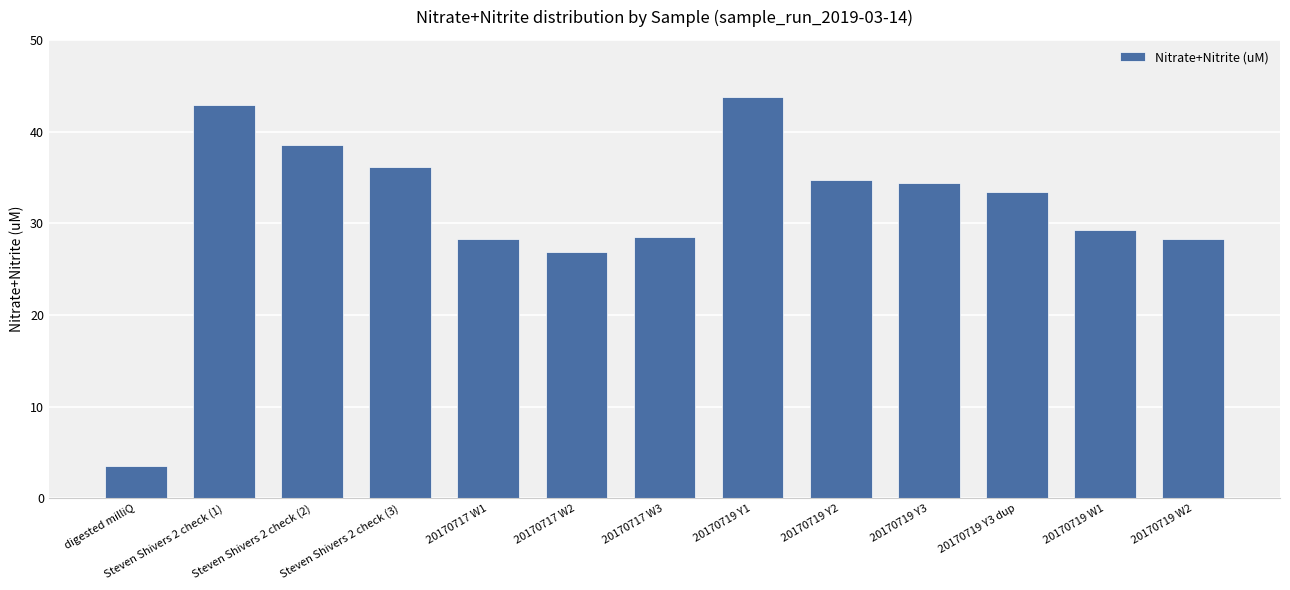

The value at 20170717 W1 is 42.8. True or false?

False